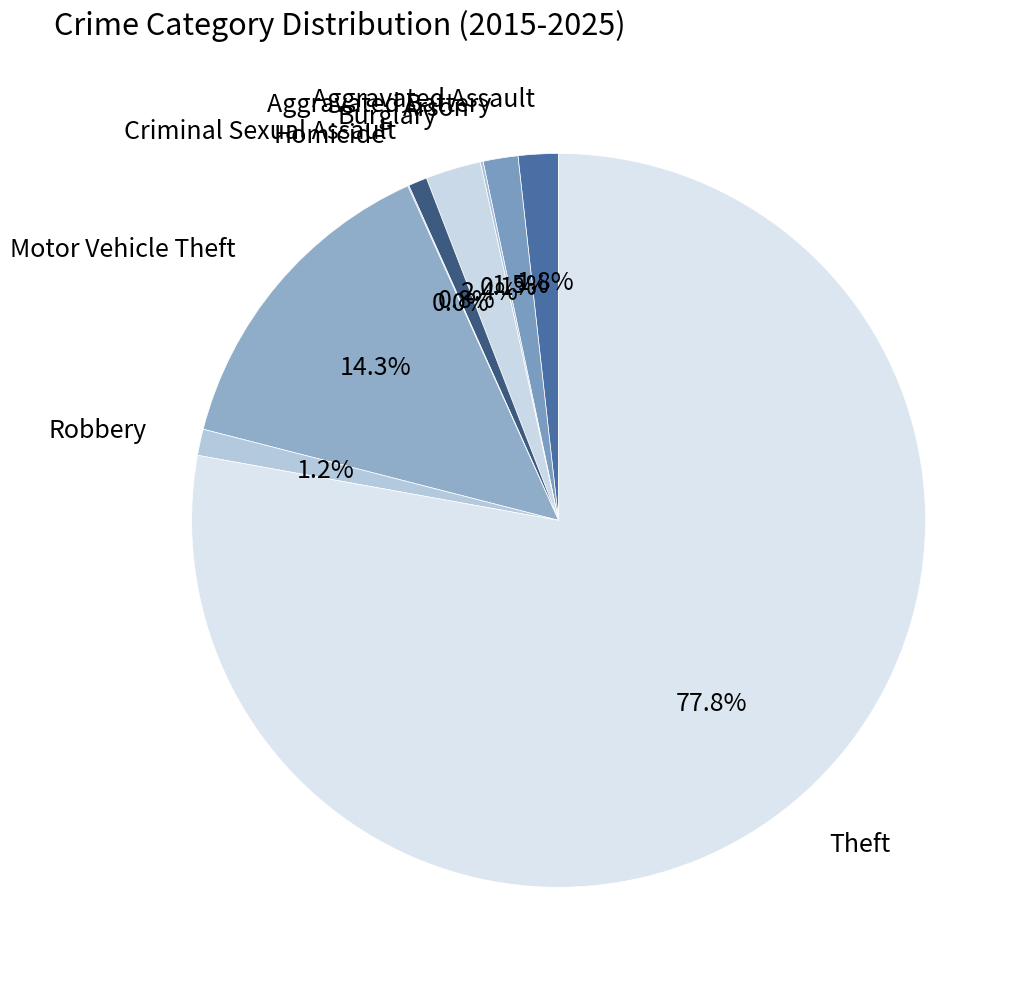

What percentage do Theft and Aggravated Battery together represent?

79.4%